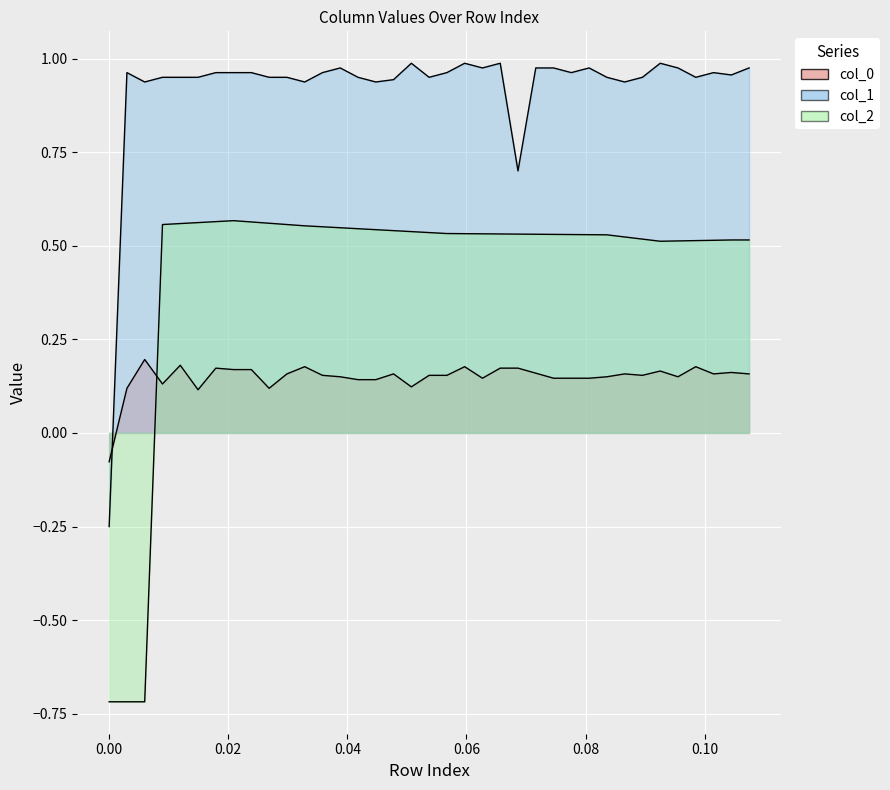

Reading left to right, list all the values displayed in this chart.

col_0: -0.1	0.1	0.2	0.1	0.2	0.1	0.2	0.2	0.2	0.1	0.2	0.2	0.2	0.2	0.1	0.1	0.2	0.1	0.2	0.2	0.2	0.1	0.2	0.2	0.2	0.1	0.1	0.1	0.2	0.2	0.2	0.2	0.2	0.2	0.2	0.2	0.2
col_1: -0.2	1.0	0.9	1.0	1.0	1.0	1.0	1.0	1.0	1.0	1.0	0.9	1.0	1.0	1.0	0.9	0.9	1.0	1.0	1.0	1.0	1.0	1.0	0.7	1.0	1.0	1.0	1.0	1.0	0.9	1.0	1.0	1.0	1.0	1.0	1.0	1.0
col_2: -0.7	-0.7	-0.7	0.6	0.6	0.6	0.6	0.6	0.6	0.6	0.6	0.6	0.6	0.5	0.5	0.5	0.5	0.5	0.5	0.5	0.5	0.5	0.5	0.5	0.5	0.5	0.5	0.5	0.5	0.5	0.5	0.5	0.5	0.5	0.5	0.5	0.5